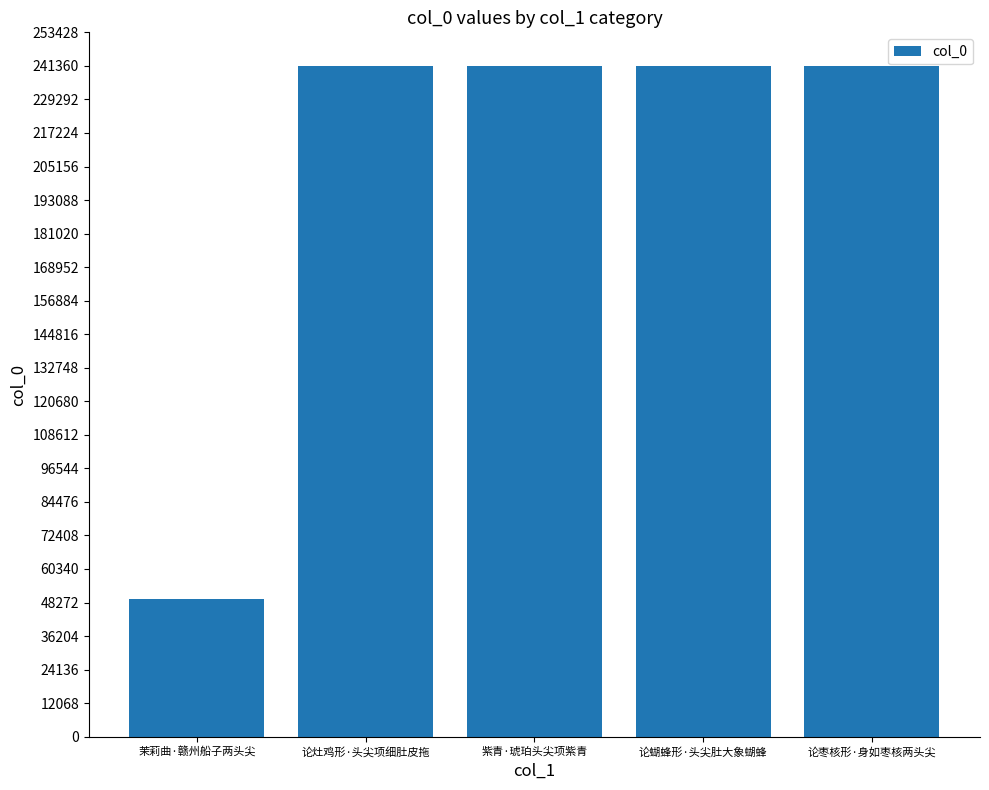

Is it true that the value at 紫青·琥珀头尖项紫青 is 115566?

False